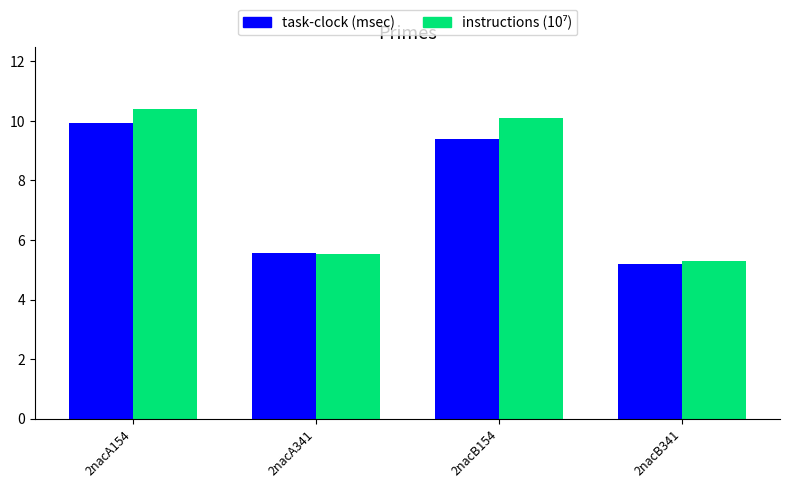

At which category is the sum across all series the highest?

2nacA154